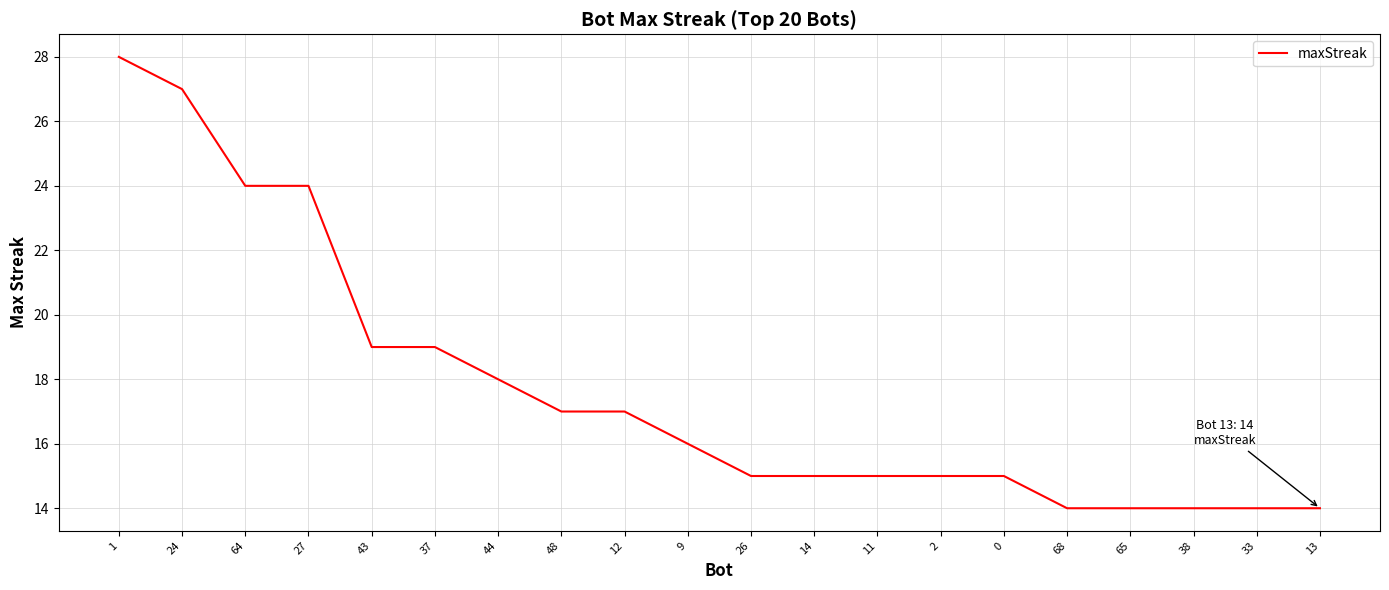

What is the smallest value displayed?

14